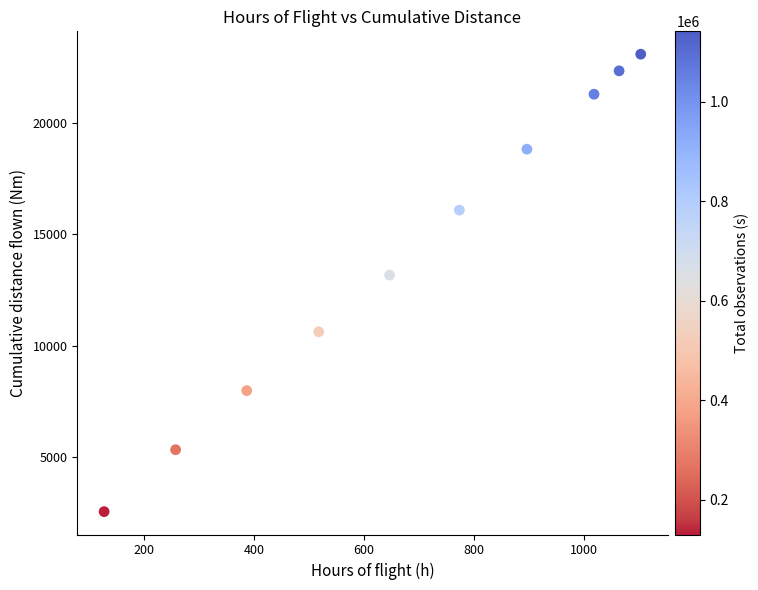

What is the average X value?

679.3